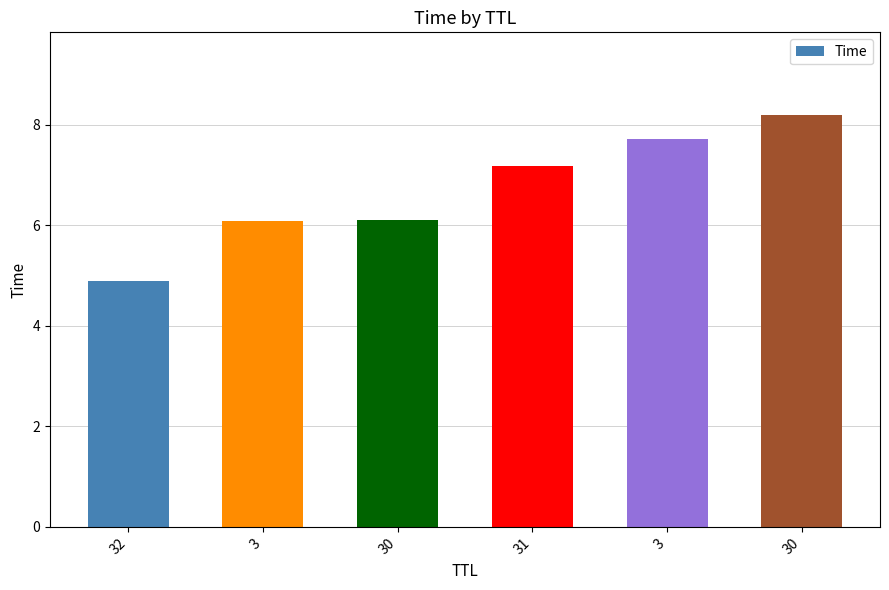

What is the smallest value displayed?

4.9